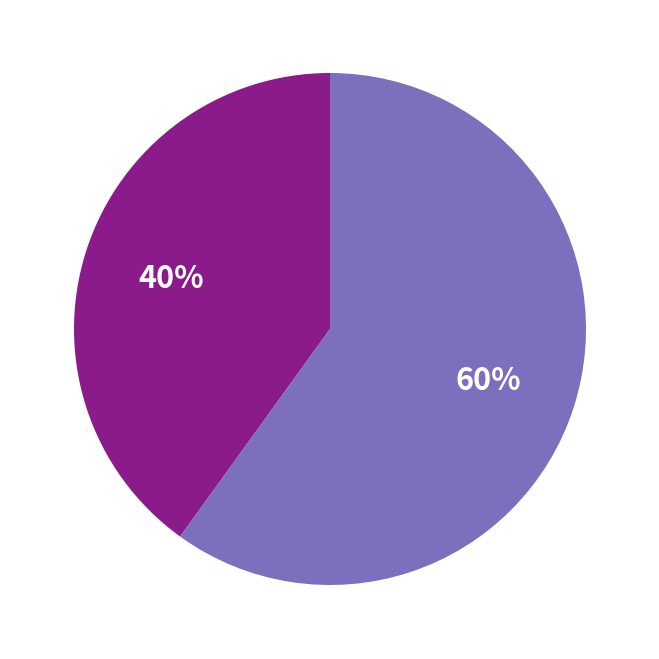

To the nearest percent, what is the difference between the largest and smallest slice percentages?

20%